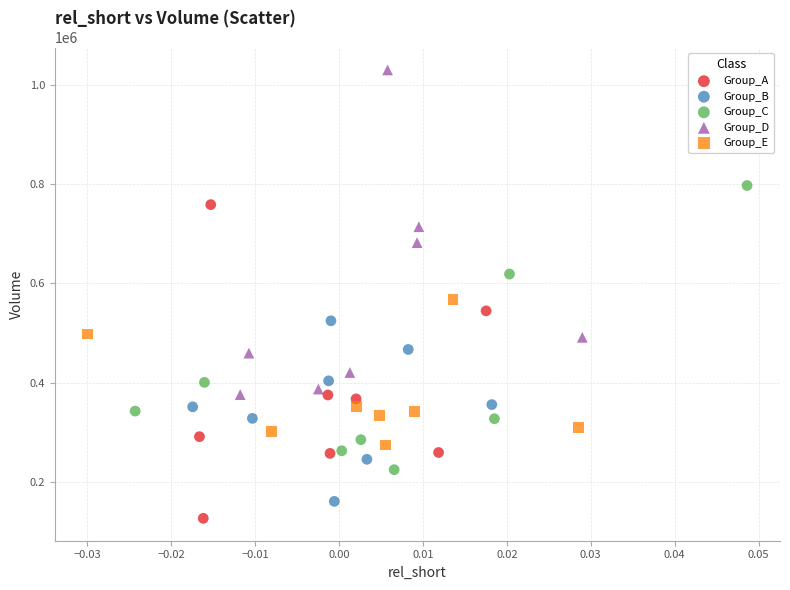

Which series contains the highest Y value?

Group_D